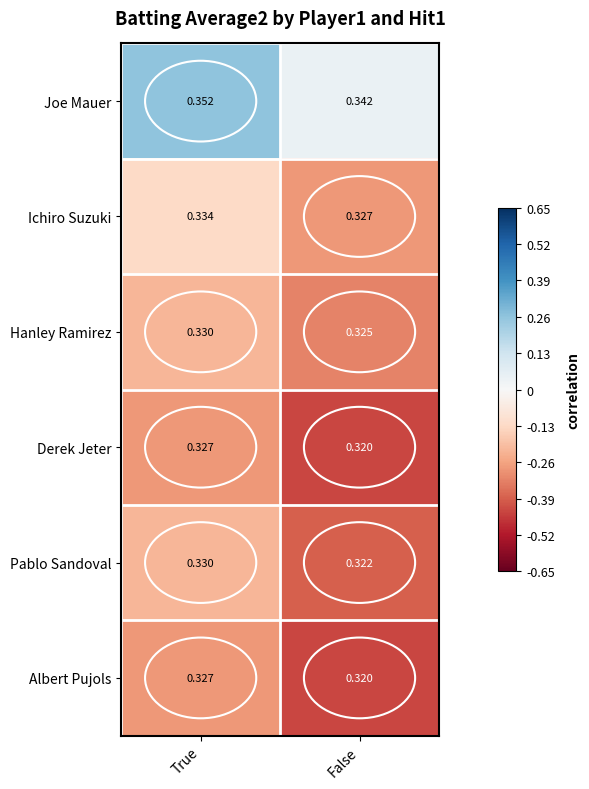

Which series has the largest total across all categories?

Joe Mauer